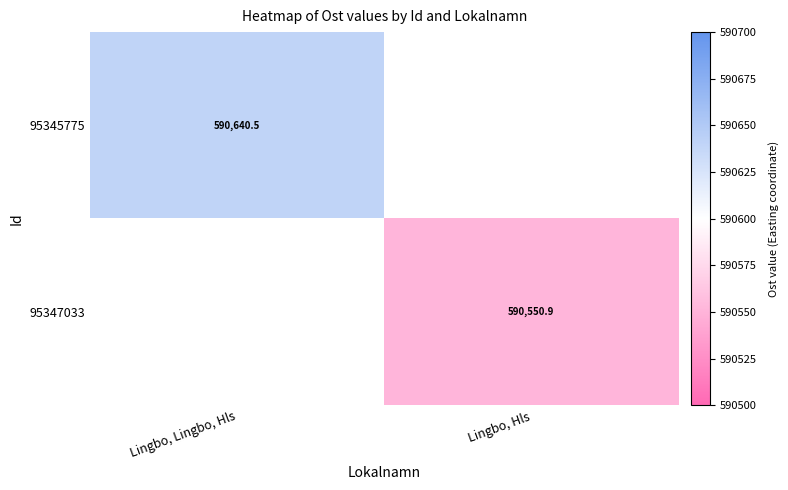

What is the approximate value of 95345775 at Lingbo, Lingbo, Hls?

590640.5